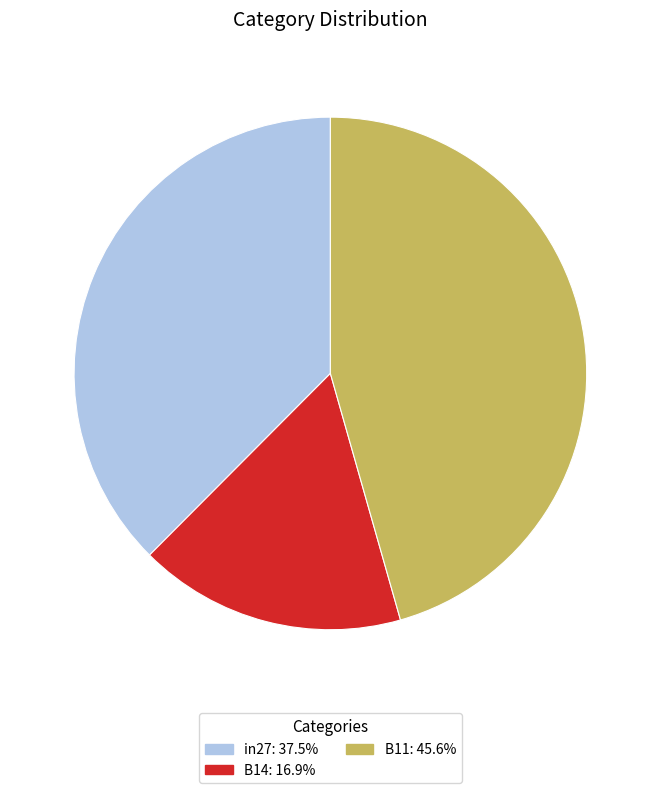

Does any single category account for the majority?

No